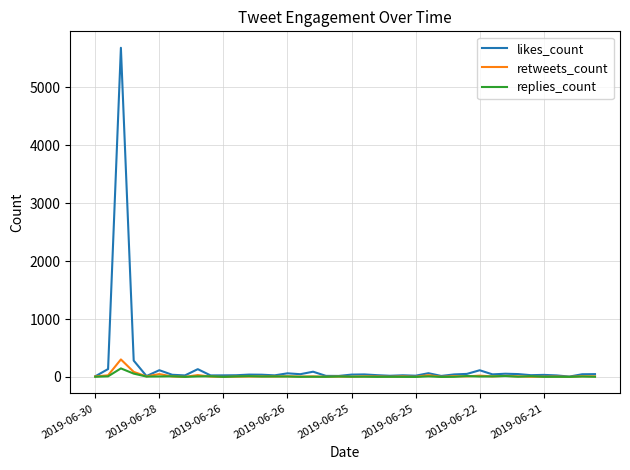

How many lines are shown in the chart?

3